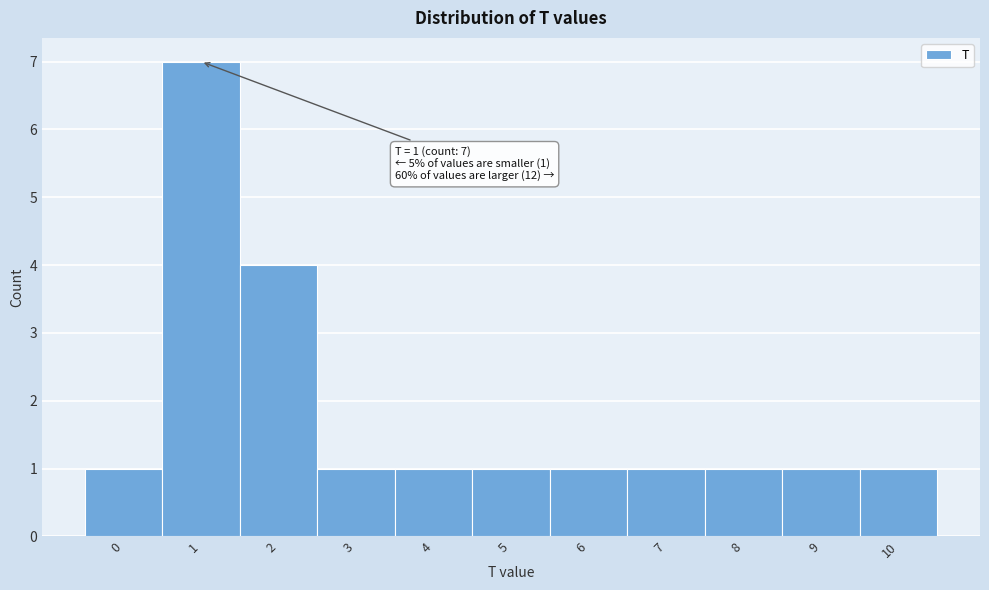

Over which range of the x-axis is the bar tallest?

0.5 to 1.5